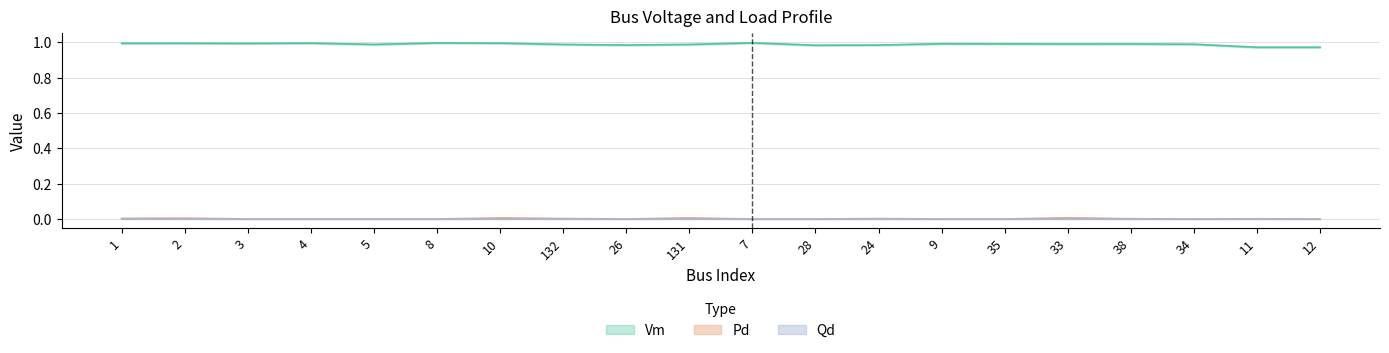

True or false: Pd has a value of 0.0 at 7.

True